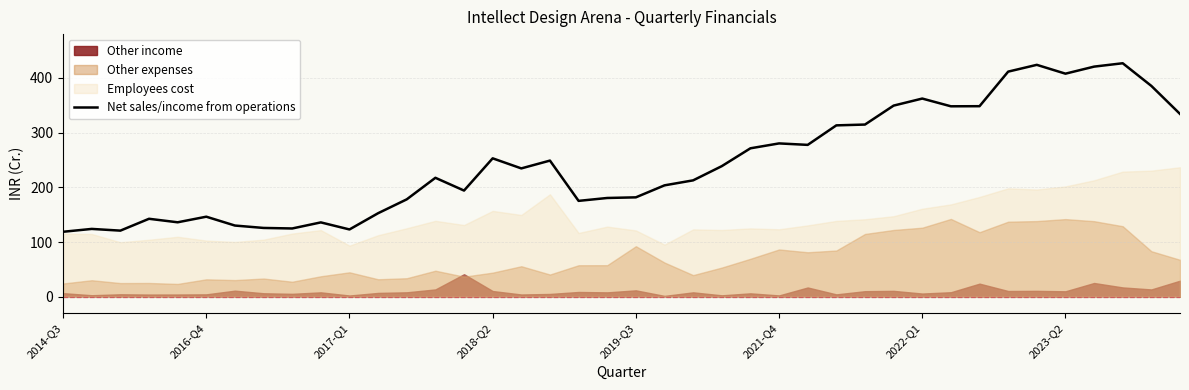

What is the lowest value of the Net sales/income from operations series?

118.9